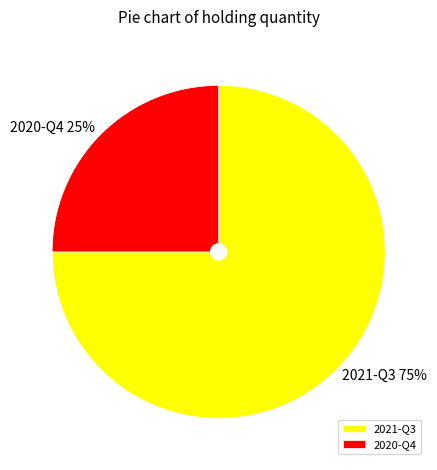

Which category accounts for the majority?

2021-Q3